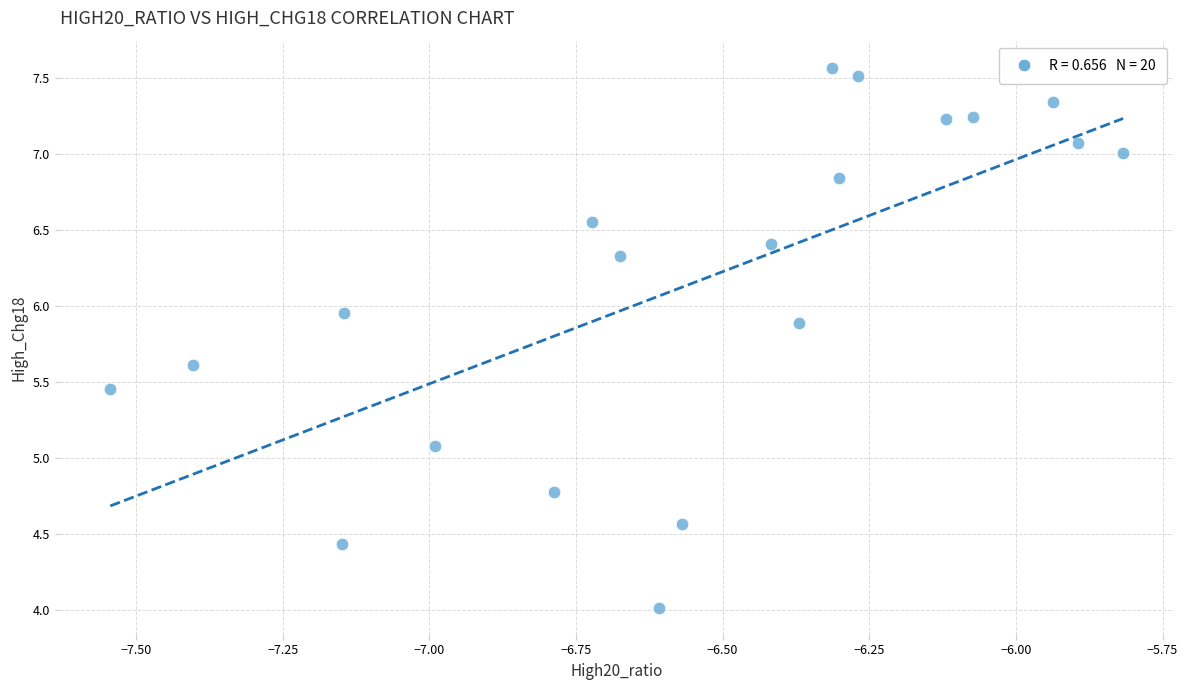

What Y value in the scatter plot is closest to 5?

5.1